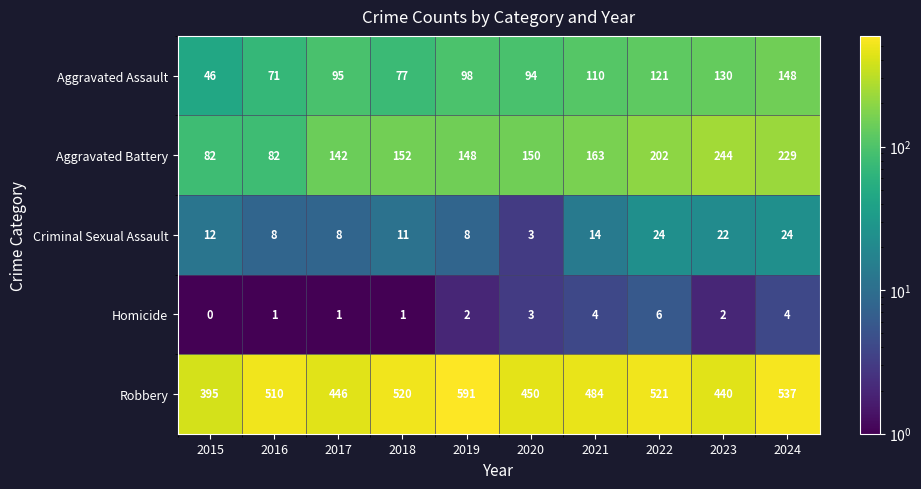

How many categories are shown in the chart?

10